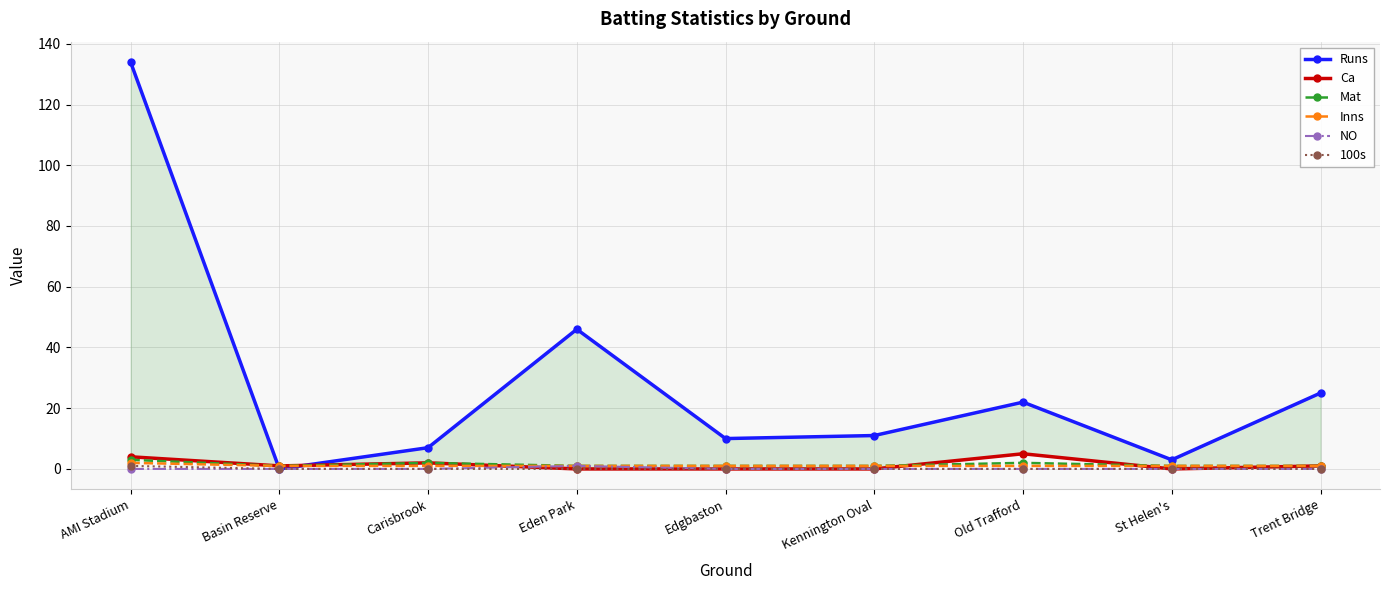

What is the value of the Mat point at the 5th from the left?

1